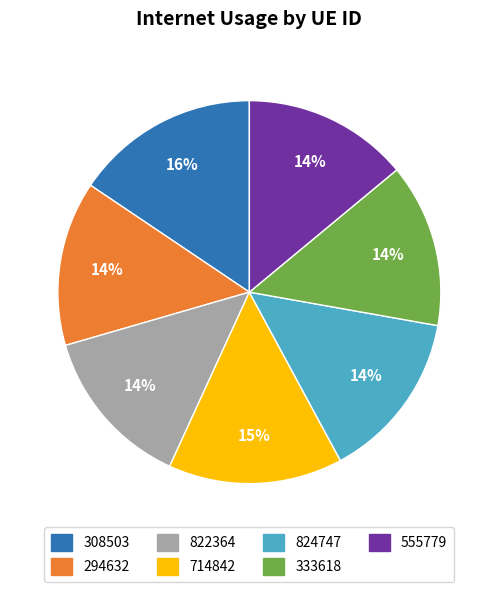

Combined, do 824747 and 333618 account for over 50%?

No